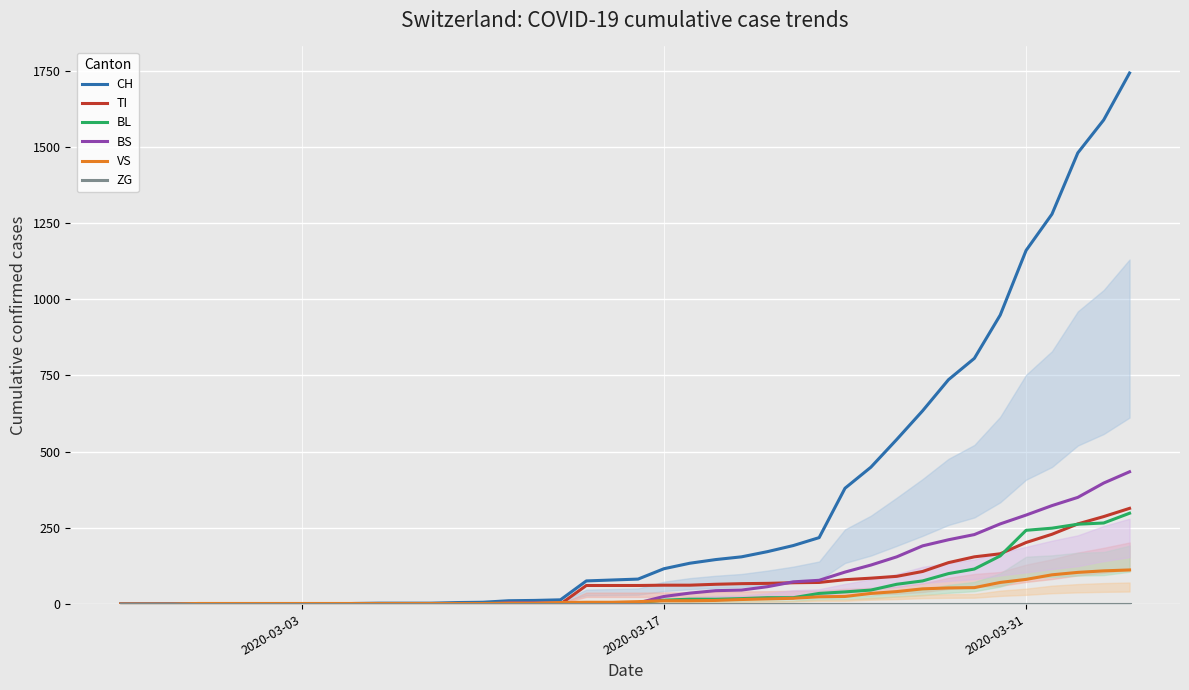

What is the difference between the maximum and minimum values in the BL series?

298